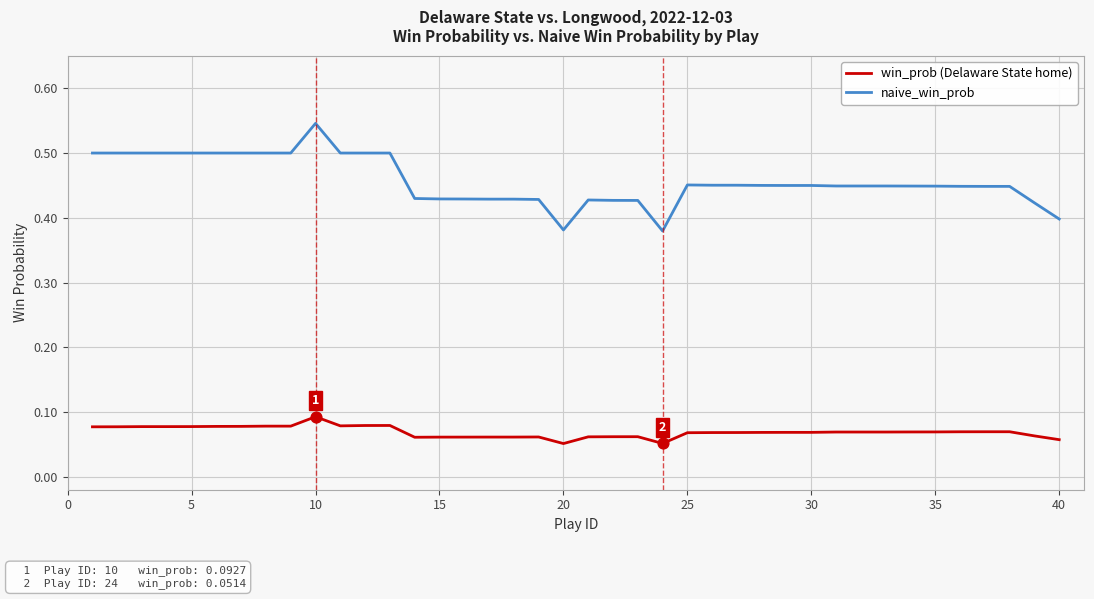

At how many categories does at least one series exceed 0?

40